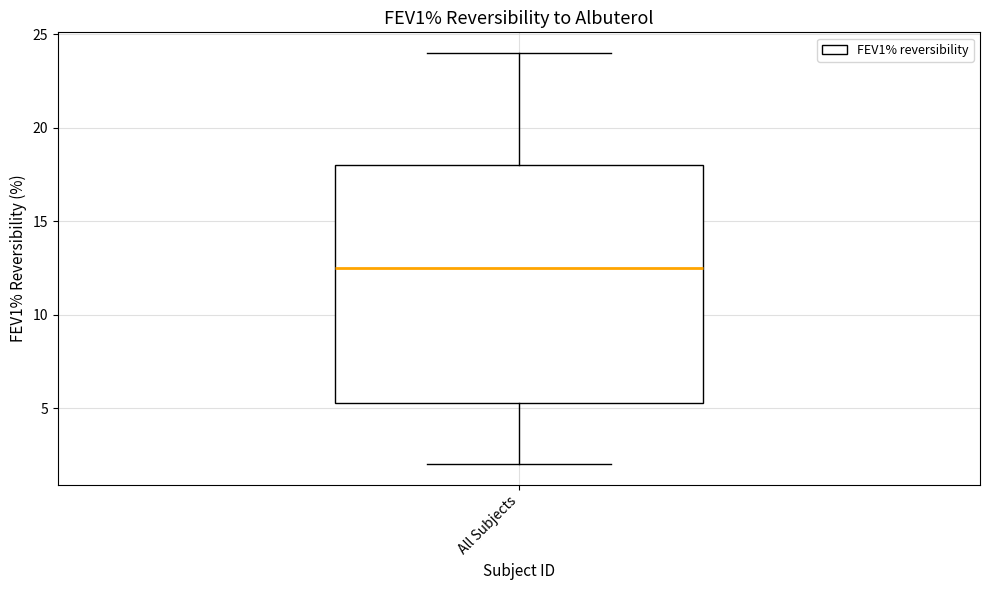

Transcribe this box plot: give where the median line is, the range the box spans, and where the two whiskers end, as read against the y-axis. The values are not printed on the chart, so give them approximately, as read against the axis.

median 12.5, box 5.5 to 18.0, whiskers 2.0 to 24.0